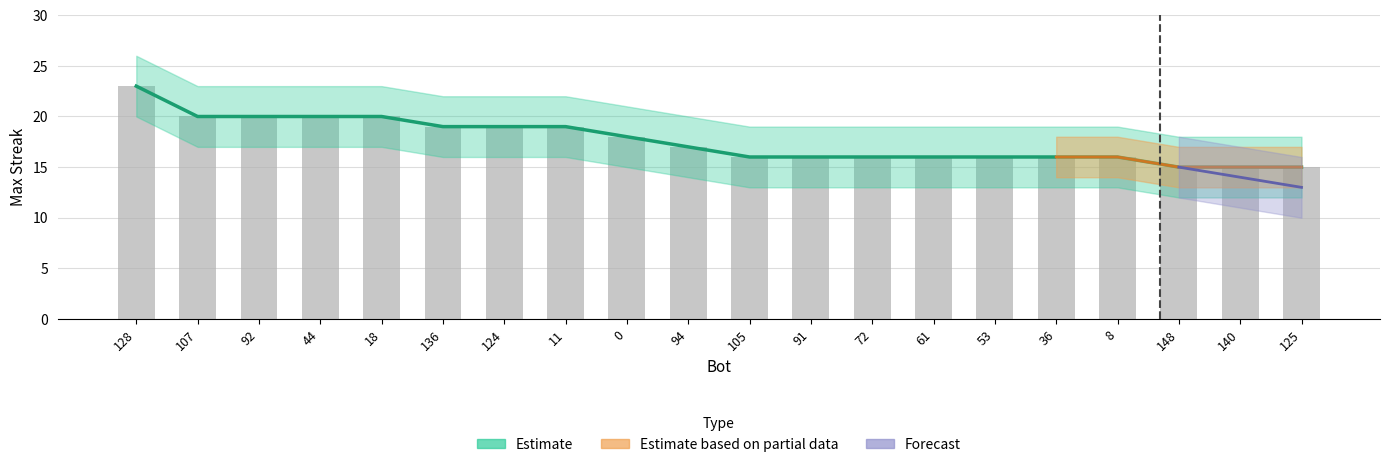

Rank the categories by value from lowest to highest.

148, 140, 125, 105, 91, 72, 61, 53, 36, 8, 94, 0, 136, 124, 11, 107, 92, 44, 18, 128